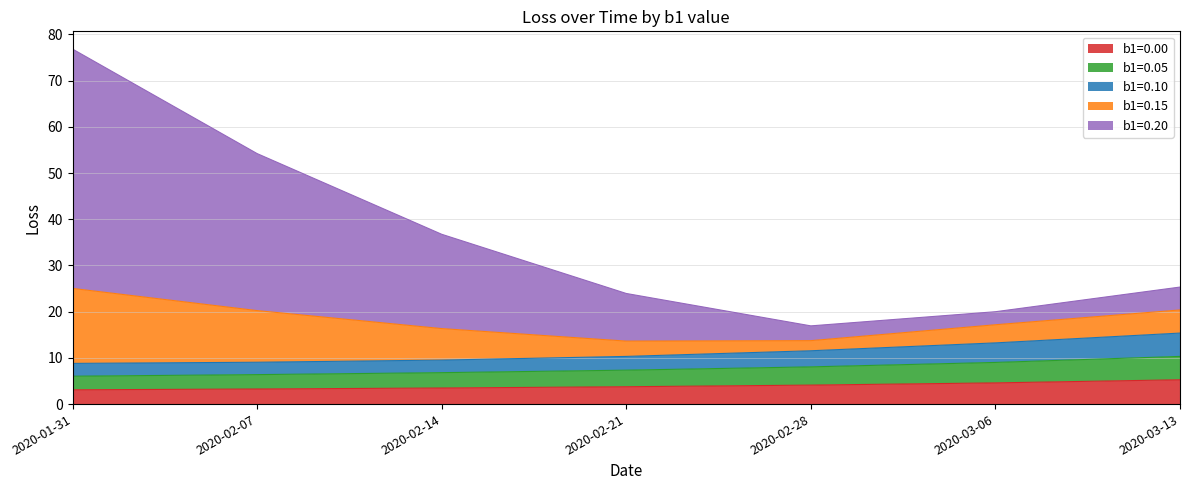

Is it true that b1=0.10 equals 9.1 at 2020-02-07?

True